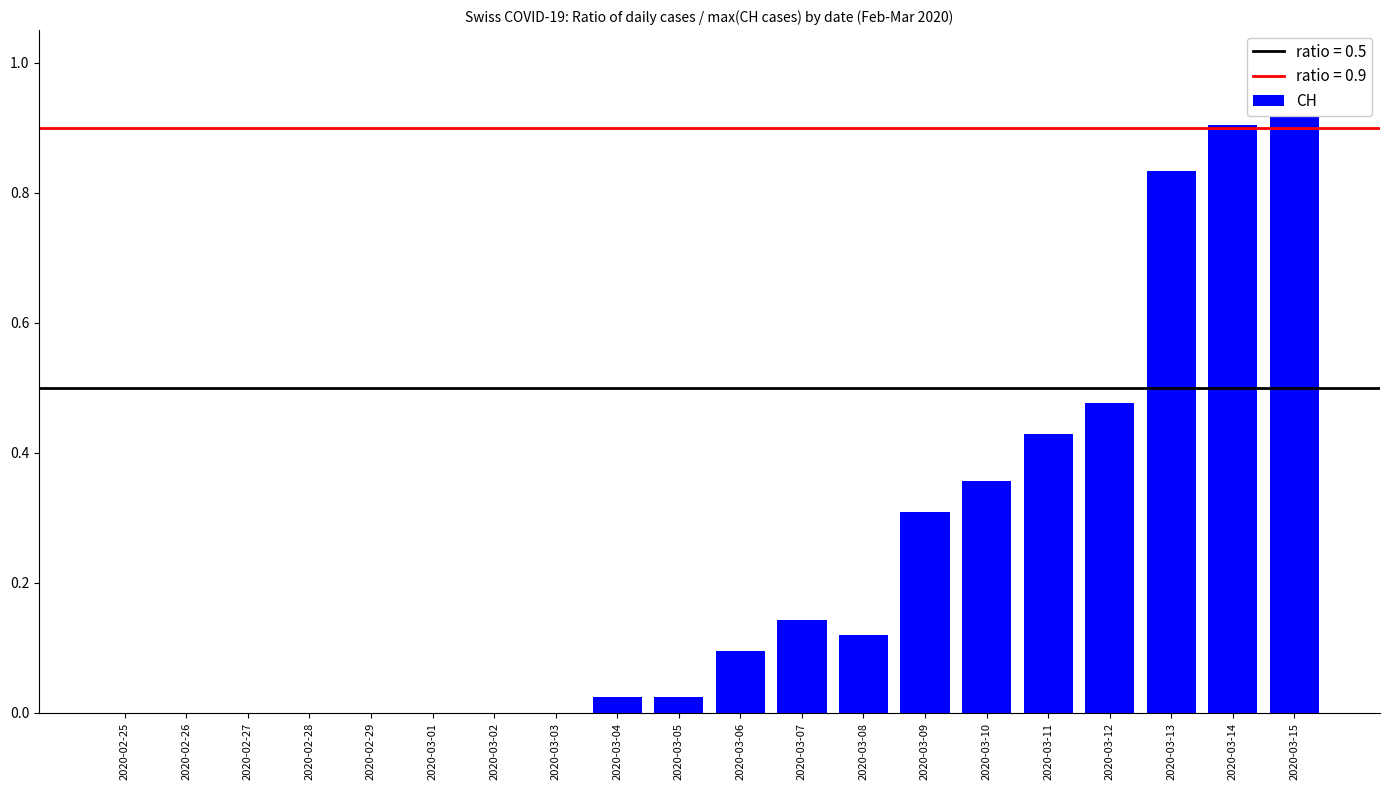

Are the bars horizontal?

No